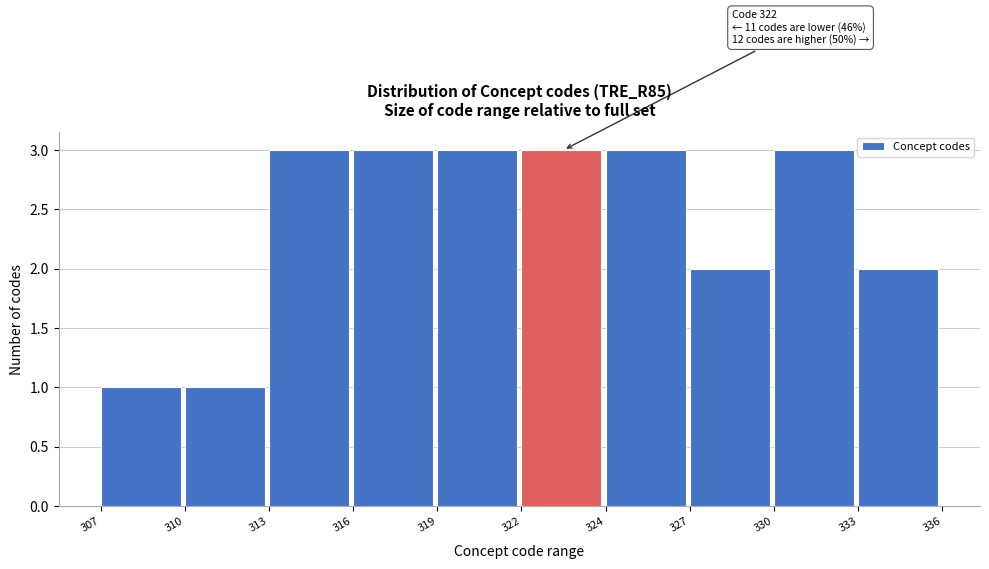

Reading right to left, extract all data points from this chart.

2	3	2	3	3	3	3	3	1	1